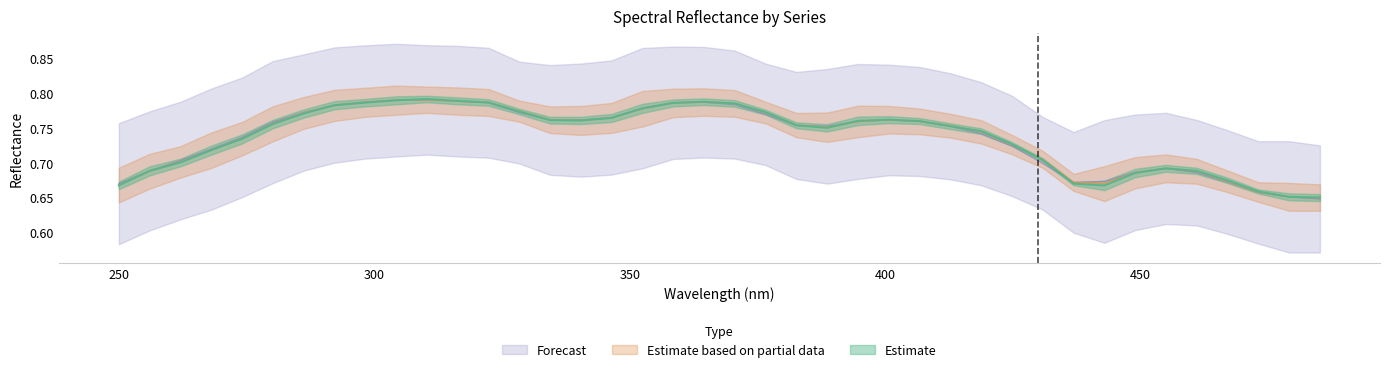

At how many categories does at least one series exceed 0?

40